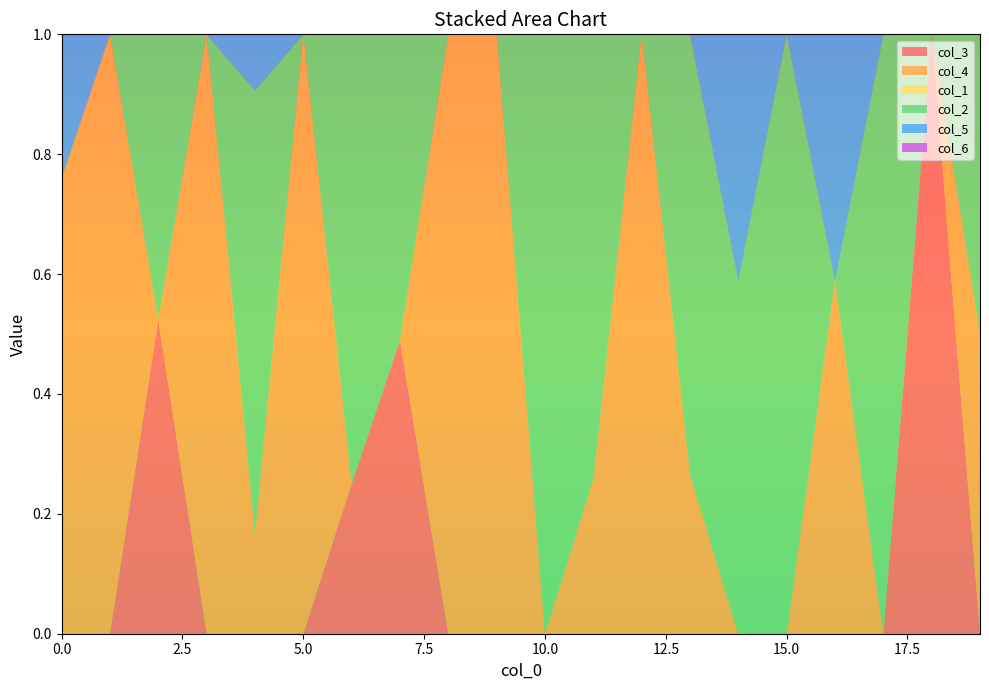

Reading left to right, transcribe all the data shown in this chart.

col_3: 0=0.0	1=0.0	2=0.5	3=0.0	4=0.0	5=0.0	6=0.2	7=0.5	8=0.0	9=0.0	10=0.0	11=0.0	12=0.0	13=0.0	14=0.0	15=0.0	16=0.0	17=0.0	18=1.0	19=0.0
col_4: 0=0.8	1=1.0	2=0.0	3=1.0	4=0.2	5=1.0	6=0.0	7=0.0	8=1.0	9=1.0	10=0.0	11=0.3	12=1.0	13=0.3	14=0.0	15=0.0	16=0.6	17=0.0	18=0.0	19=0.5
col_1: 0=0.0	1=0.0	2=0.0	3=0.0	4=0.0	5=0.0	6=0.0	7=0.0	8=0.0	9=0.0	10=0.0	11=0.0	12=0.0	13=0.0	14=0.0	15=0.0	16=0.0	17=0.0	18=0.0	19=0.0
col_2: 0=0.0	1=0.0	2=0.5	3=0.0	4=0.7	5=0.0	6=0.8	7=0.5	8=0.0	9=0.0	10=1.0	11=0.7	12=0.0	13=0.7	14=0.6	15=1.0	16=0.0	17=1.0	18=0.0	19=0.5
col_5: 0=0.2	1=0.0	2=0.0	3=0.0	4=0.1	5=0.0	6=0.0	7=0.0	8=0.0	9=0.0	10=0.0	11=0.0	12=0.0	13=0.0	14=0.4	15=0.0	16=0.4	17=0.0	18=0.0	19=0.0
col_6: 0=0.0	1=0.0	2=0.0	3=0.0	4=0.0	5=0.0	6=0.0	7=0.0	8=0.0	9=0.0	10=0.0	11=0.0	12=0.0	13=0.0	14=0.0	15=0.0	16=0.0	17=0.0	18=0.0	19=0.0